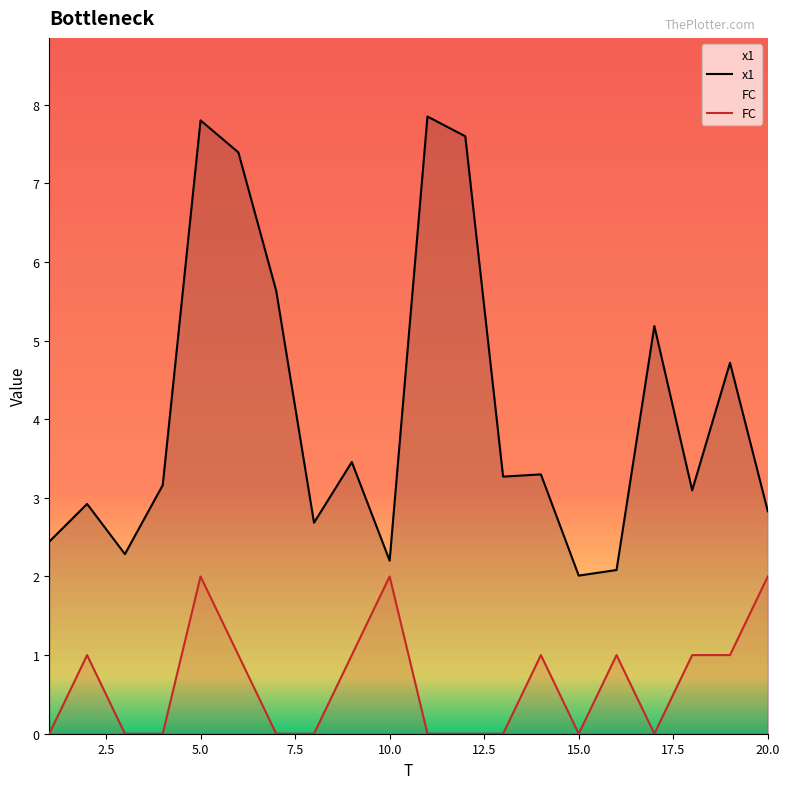

Which series has the largest total across all categories?

x1